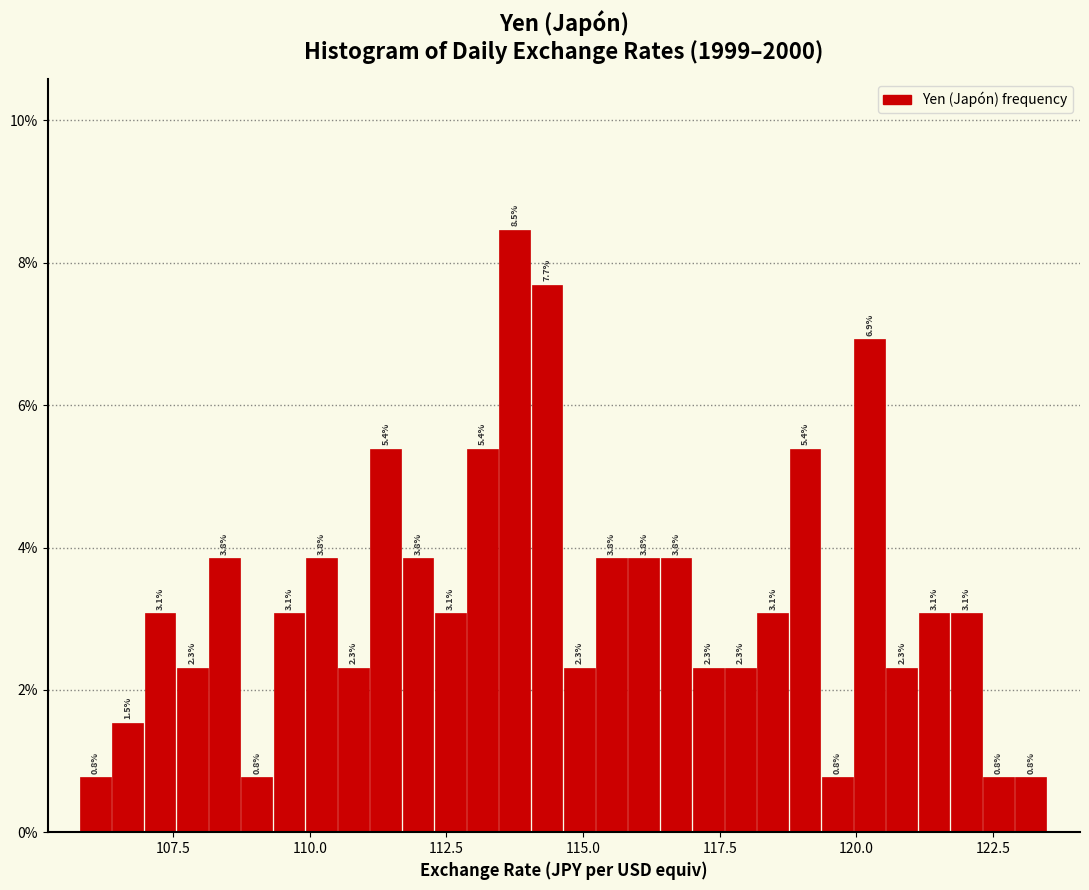

Around what value on the x-axis is the tallest bar? Give the approximate position of its centre, as read against the axis.

114.0